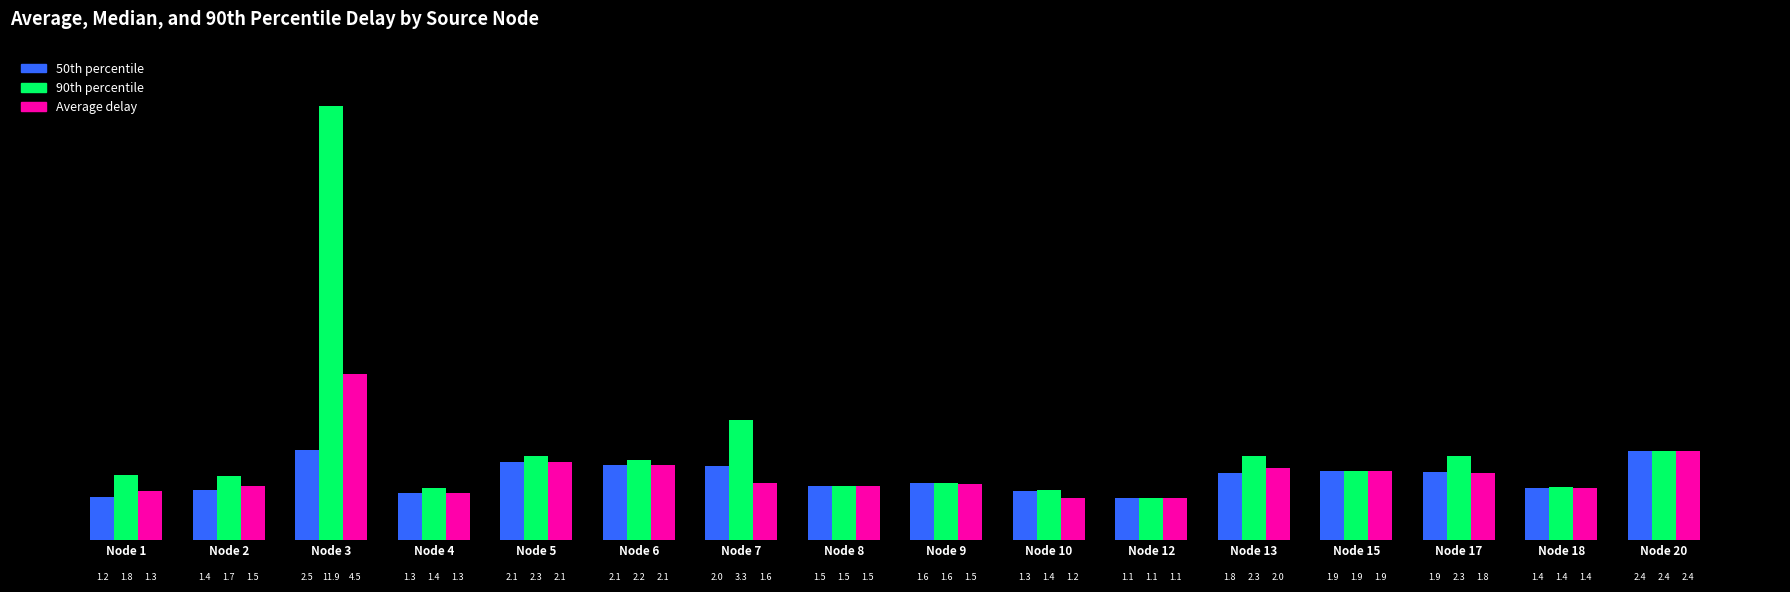

How many bars are there in each group?

3